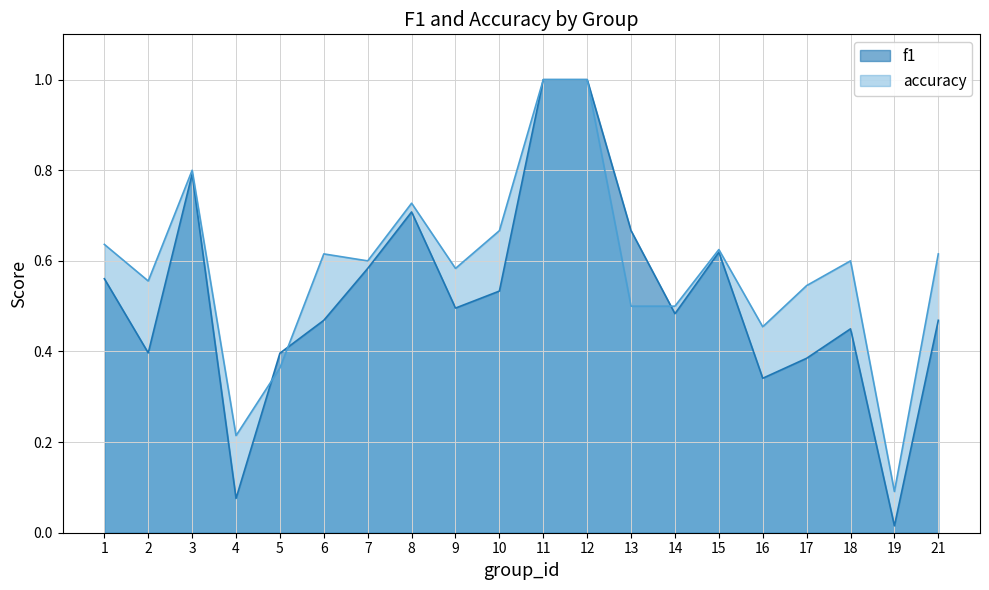

Reading left to right, list all the values displayed in this chart.

f1: 1=0.6	2=0.4	3=0.8	4=0.1	5=0.4	6=0.5	7=0.6	8=0.7	9=0.5	10=0.5	11=1.0	12=1.0	13=0.7	14=0.5	15=0.6	16=0.3	17=0.4	18=0.5	19=0.0	21=0.5
accuracy: 1=0.6	2=0.6	3=0.8	4=0.2	5=0.4	6=0.6	7=0.6	8=0.7	9=0.6	10=0.7	11=1.0	12=1.0	13=0.5	14=0.5	15=0.6	16=0.5	17=0.5	18=0.6	19=0.1	21=0.6